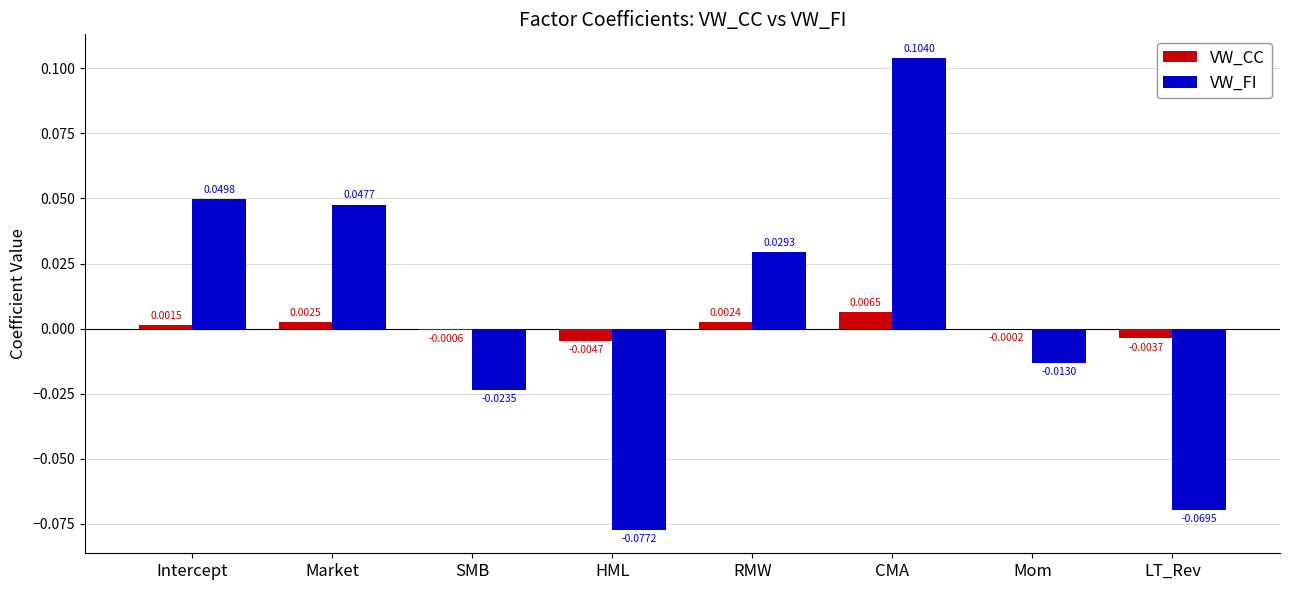

How many groups of bars are there?

8